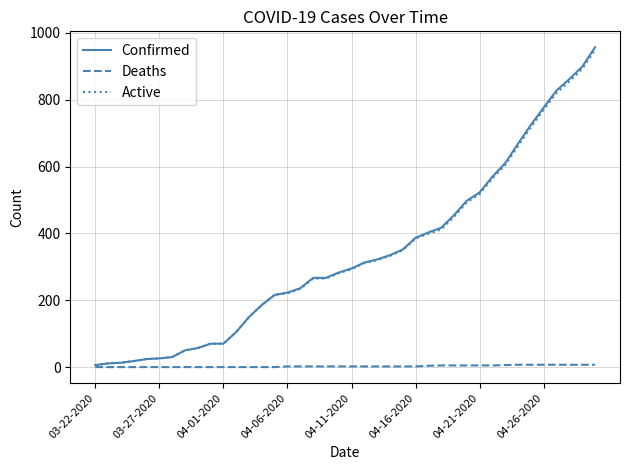

What is the greatest value displayed?

957